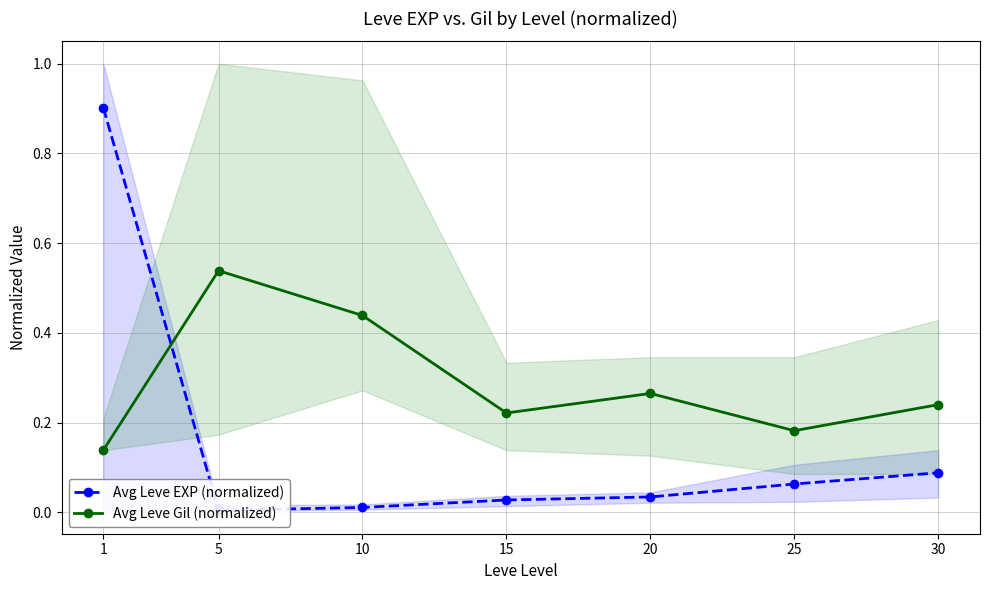

Is the value of Avg Leve Gil (normalized) at 10 greater than the value of Avg Leve EXP (normalized) at 25?

Yes